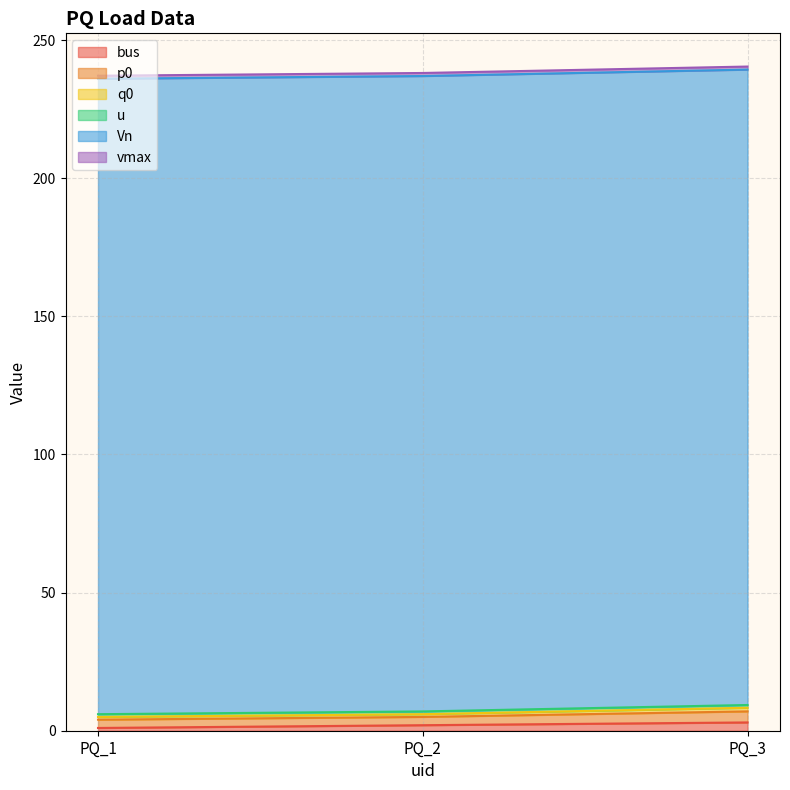

Is it true that q0 equals 1.3 at PQ_3?

True